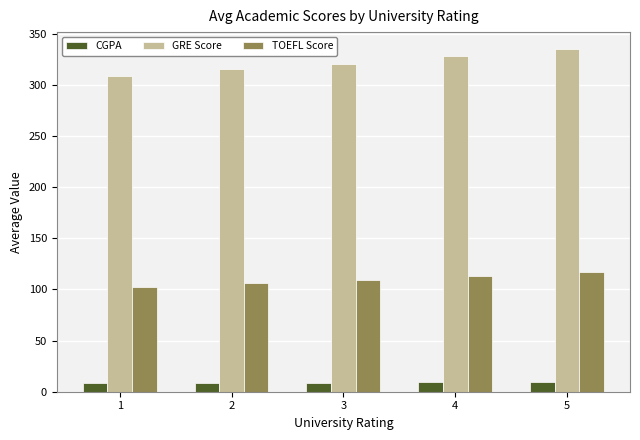

What are all the series names shown in the legend?

CGPA, GRE Score, TOEFL Score